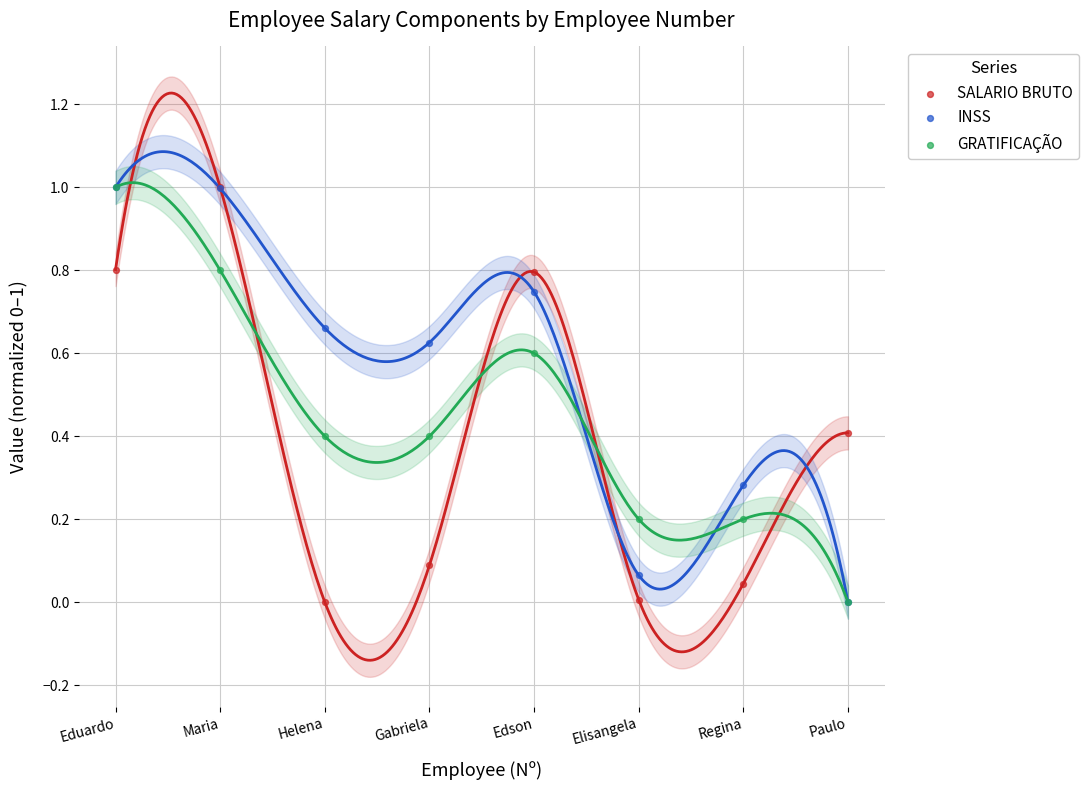

What are all the series names shown in the legend?

SALARIO BRUTO, INSS, GRATIFICAÇÃO